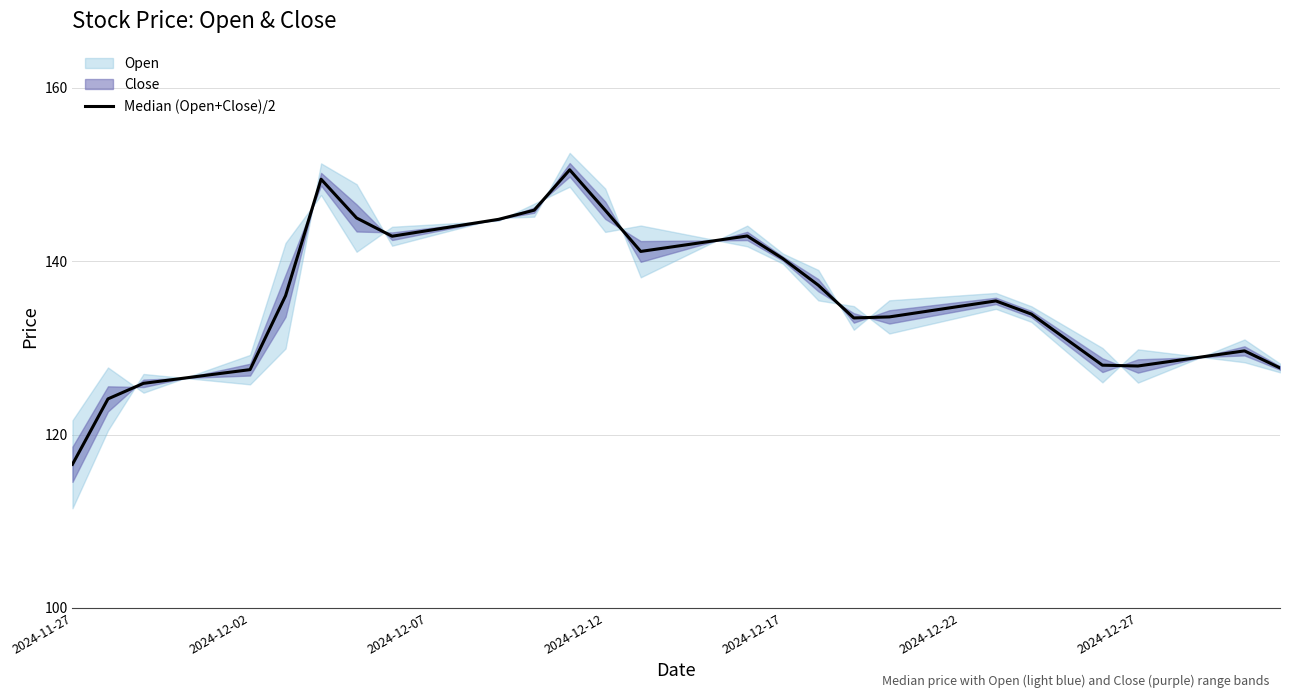

What is the difference between the second highest and minimum values?

32.9